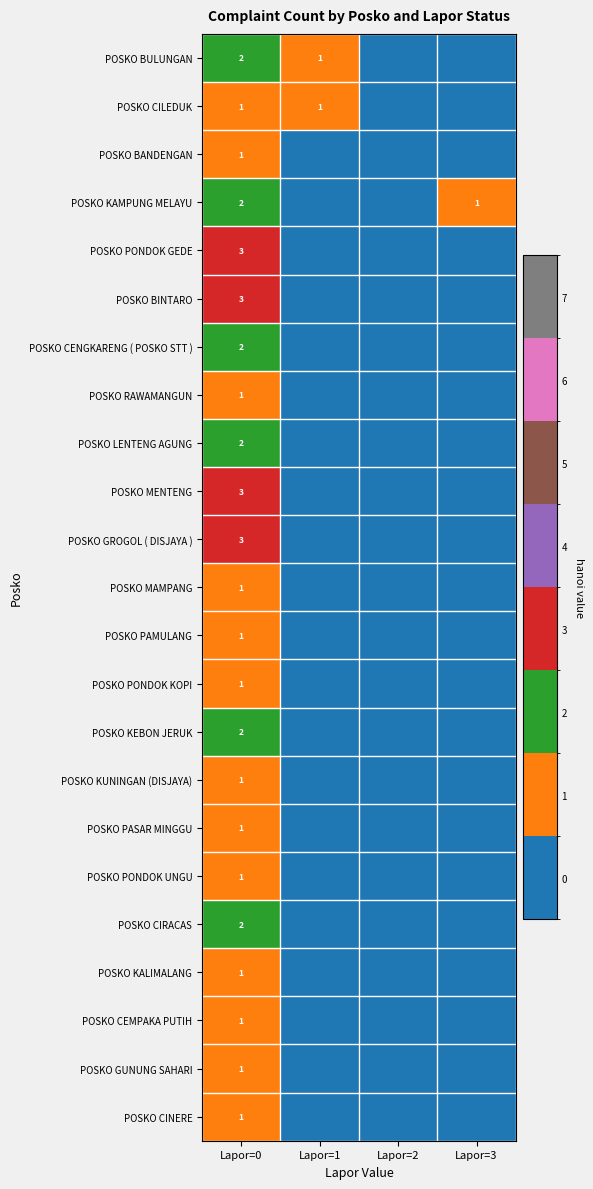

True or false: POSKO KEBON JERUK has a value of 2 at Lapor=0.

True